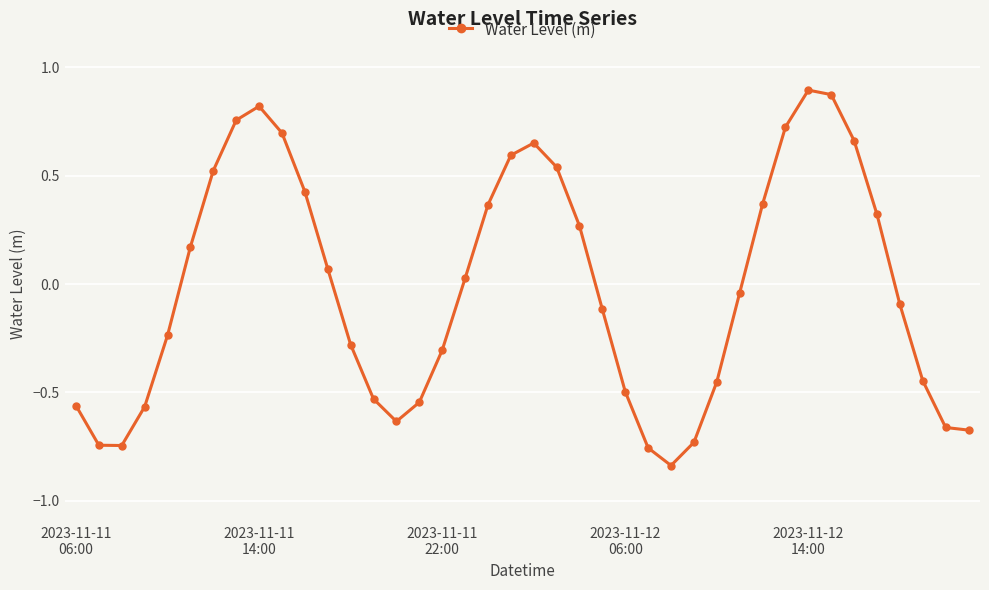

True or false: there are more than 1 points higher than both neighbors.

True